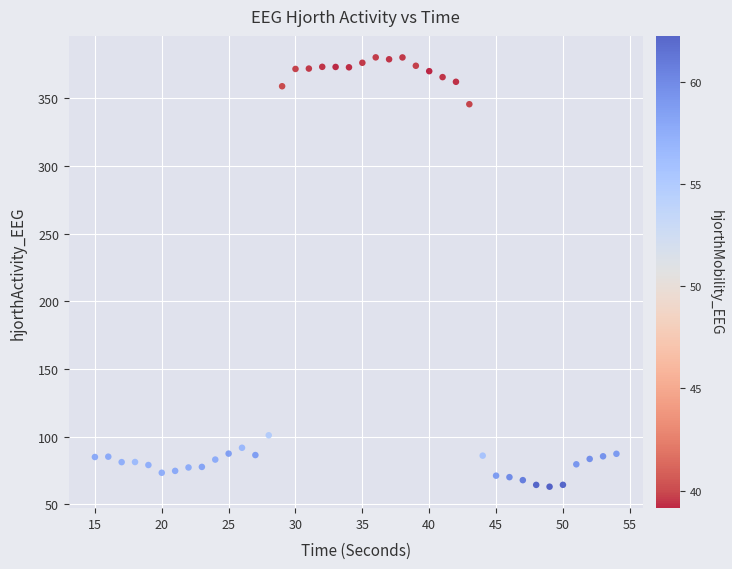

What Y value in the scatter plot is closest to 221?

101.0